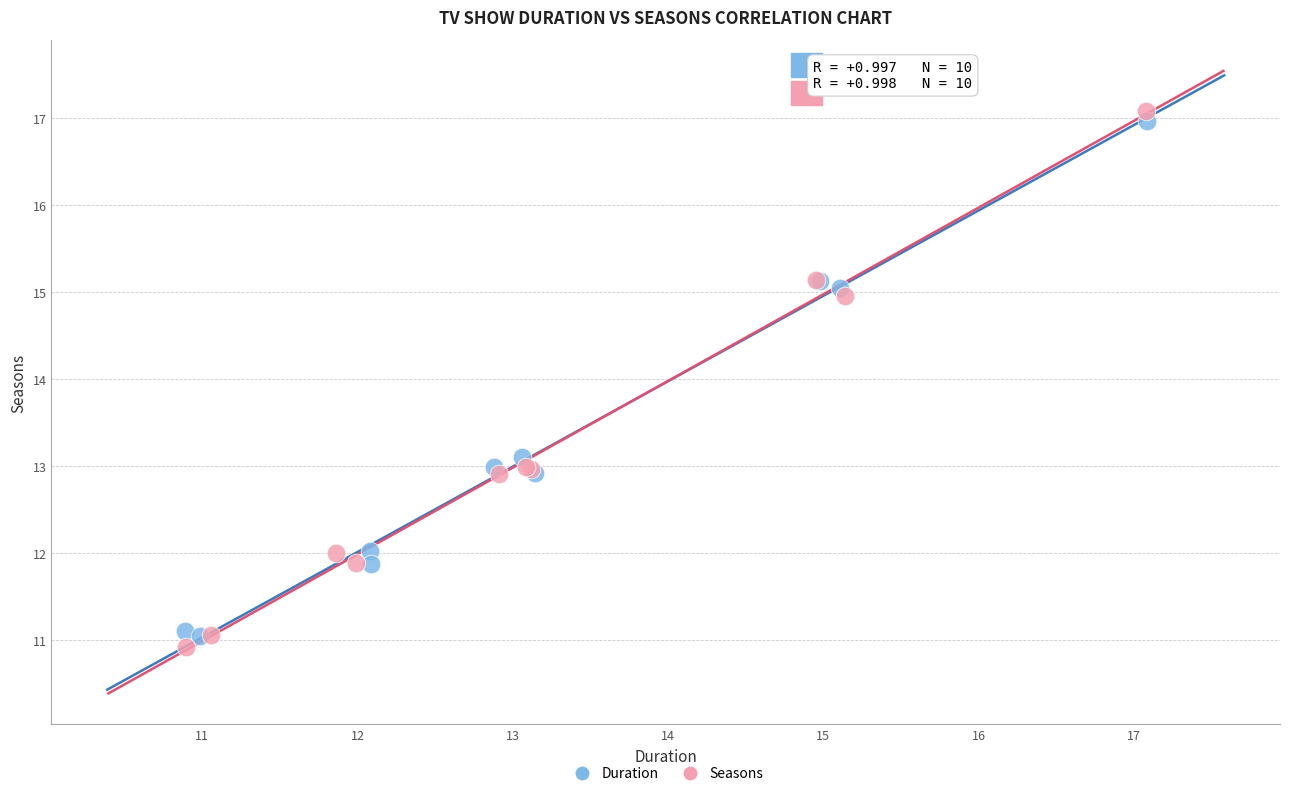

Which series reaches the minimum Y coordinate?

Seasons